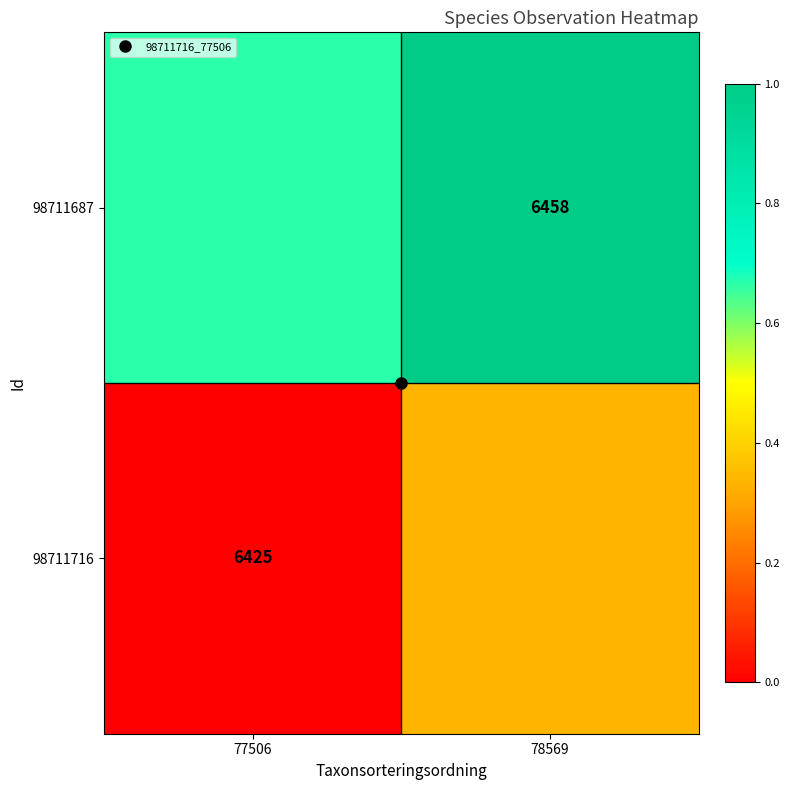

Rank the series by their maximum value, from highest to lowest.

98711687, 98711716